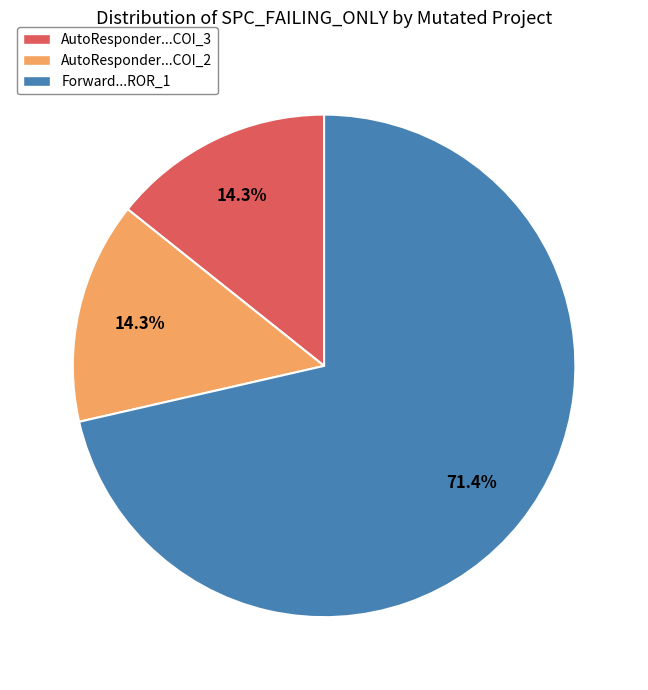

Is there any slice that represents more than half of the pie?

Yes